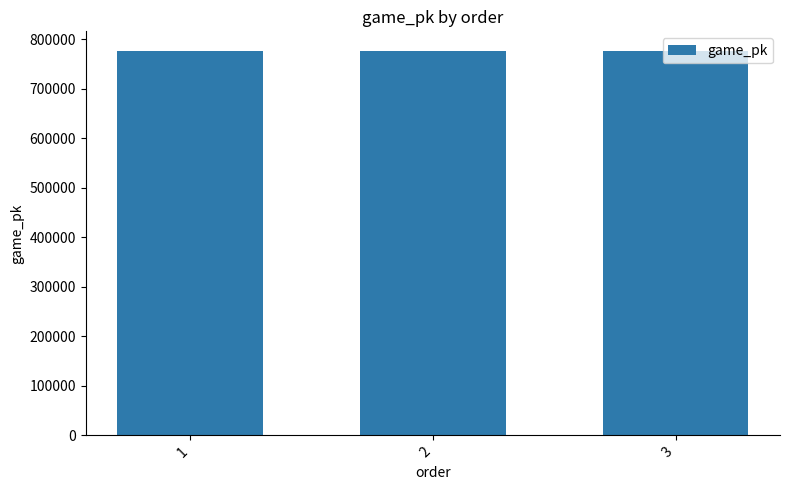

True or false: the data shows 1211874 at 1.

False